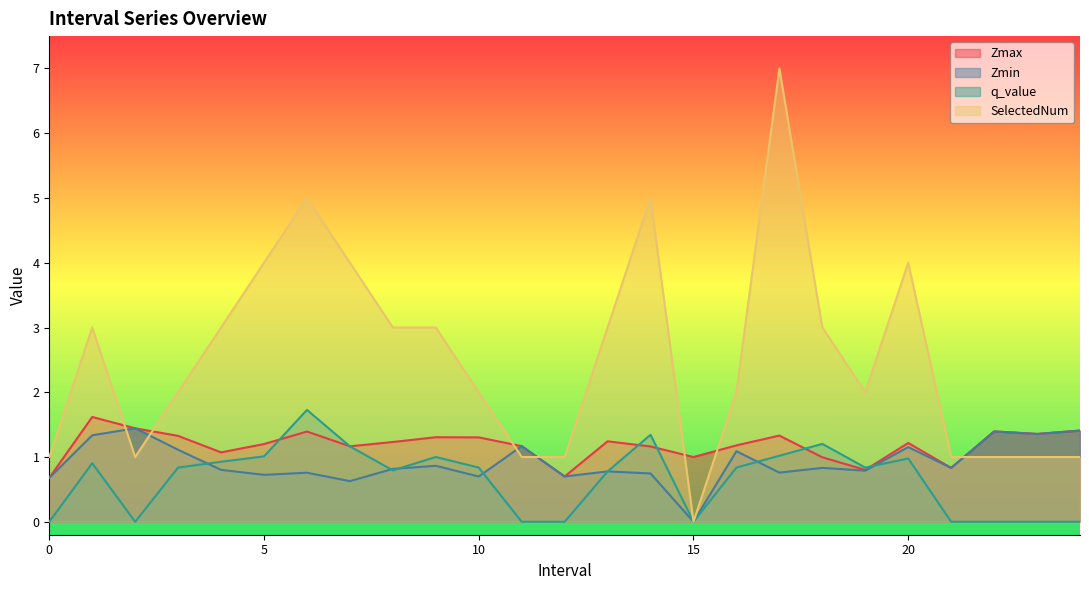

True or false: SelectedNum has a value of 1.2 at 1.0.

False